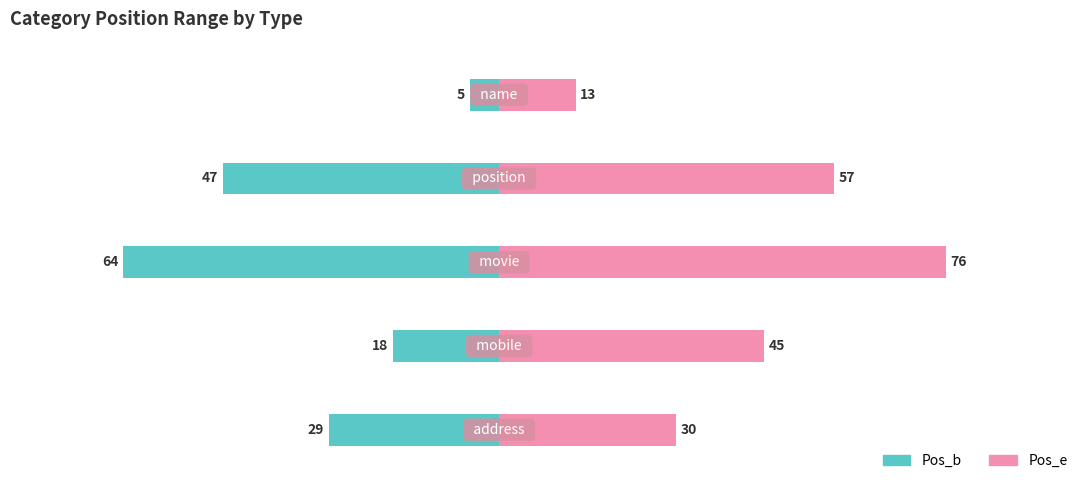

How many series are shown in this chart?

2